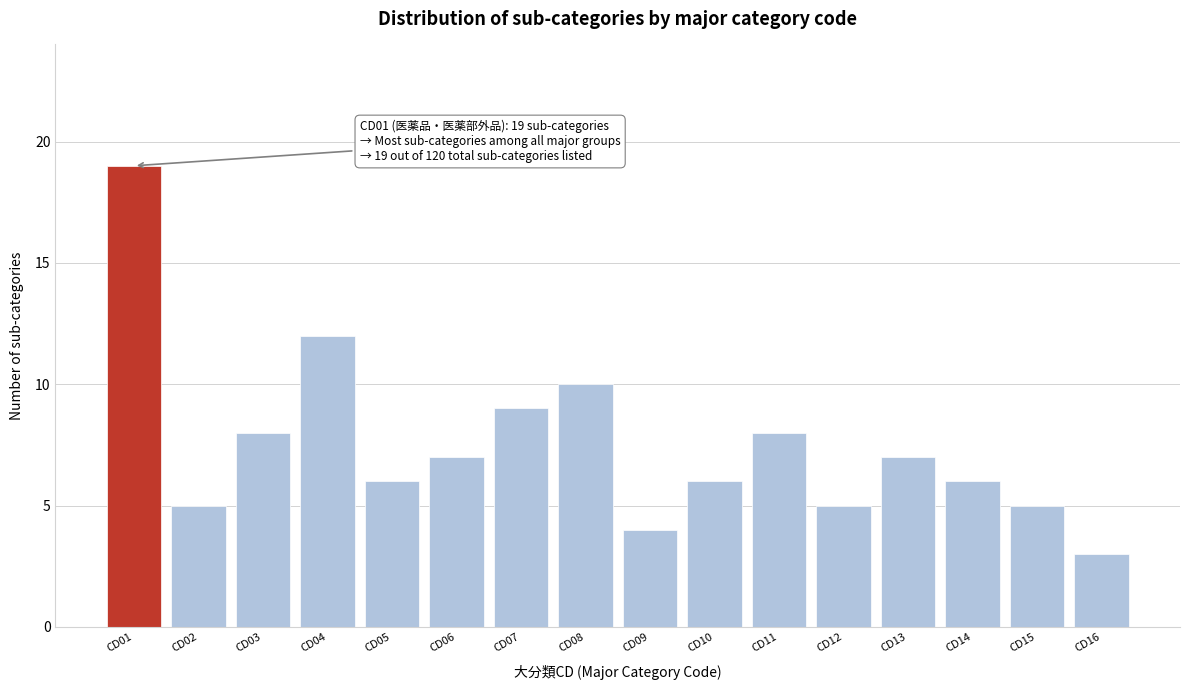

Reading right to left, transcribe all the data shown in this chart.

CD16=3	CD15=5	CD14=6	CD13=7	CD12=5	CD11=8	CD10=6	CD09=4	CD08=10	CD07=9	CD06=7	CD05=6	CD04=12	CD03=8	CD02=5	CD01=19